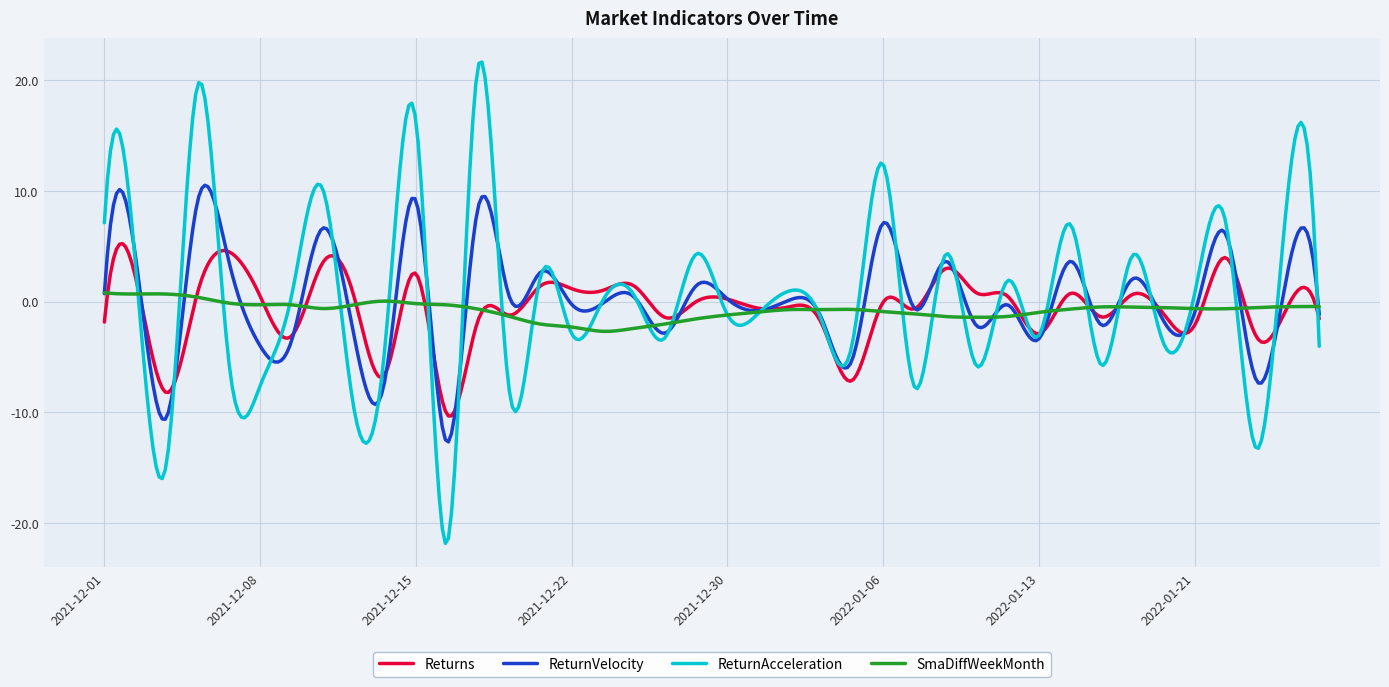

What is the minimum value for ReturnVelocity?

-12.7